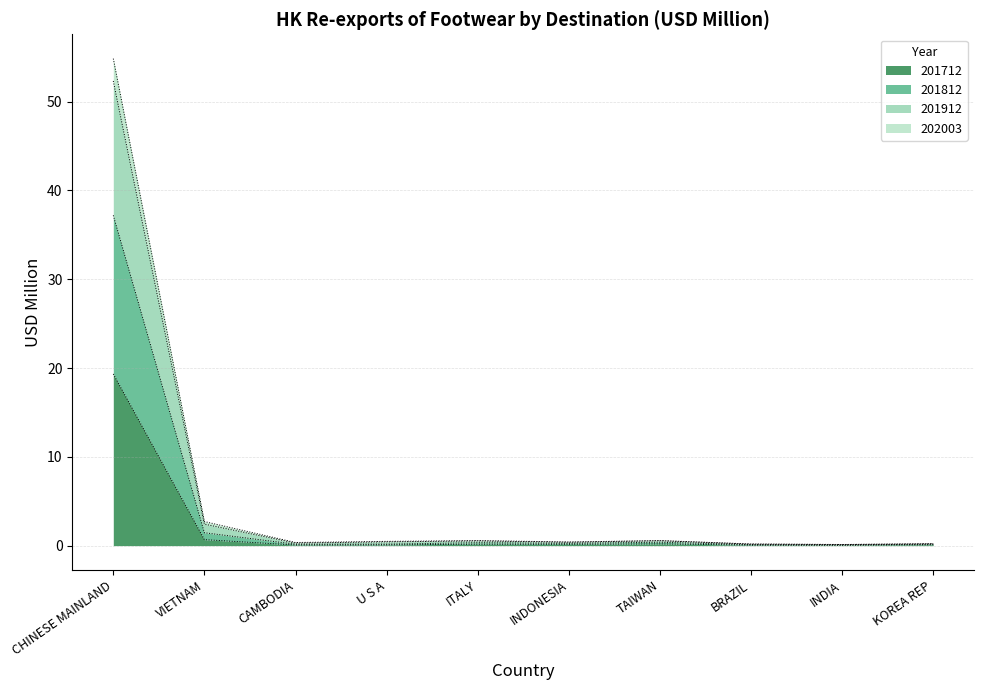

True or false: 201912 and 201712 cross at least once.

False